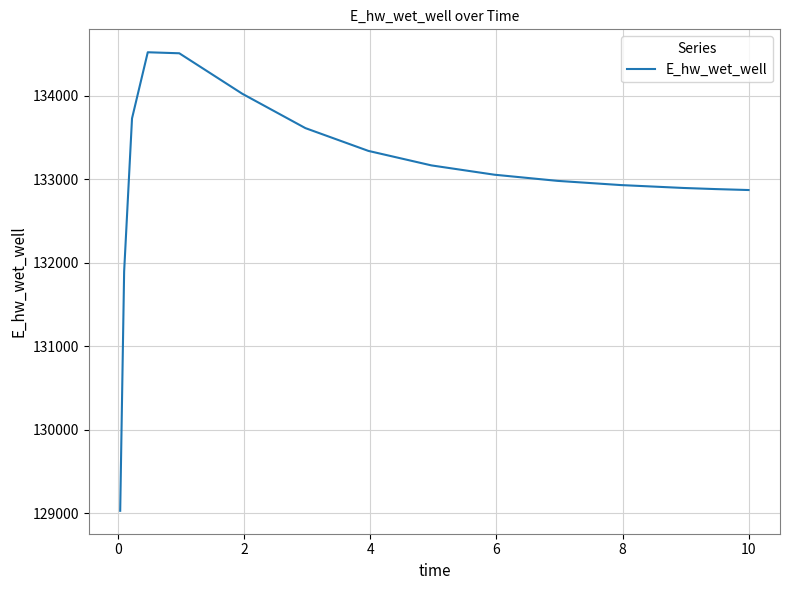

What is the greatest value displayed?

134523.6